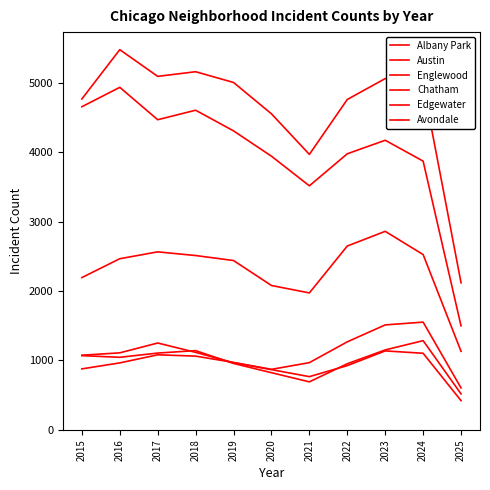

How many lines are shown in the chart?

6